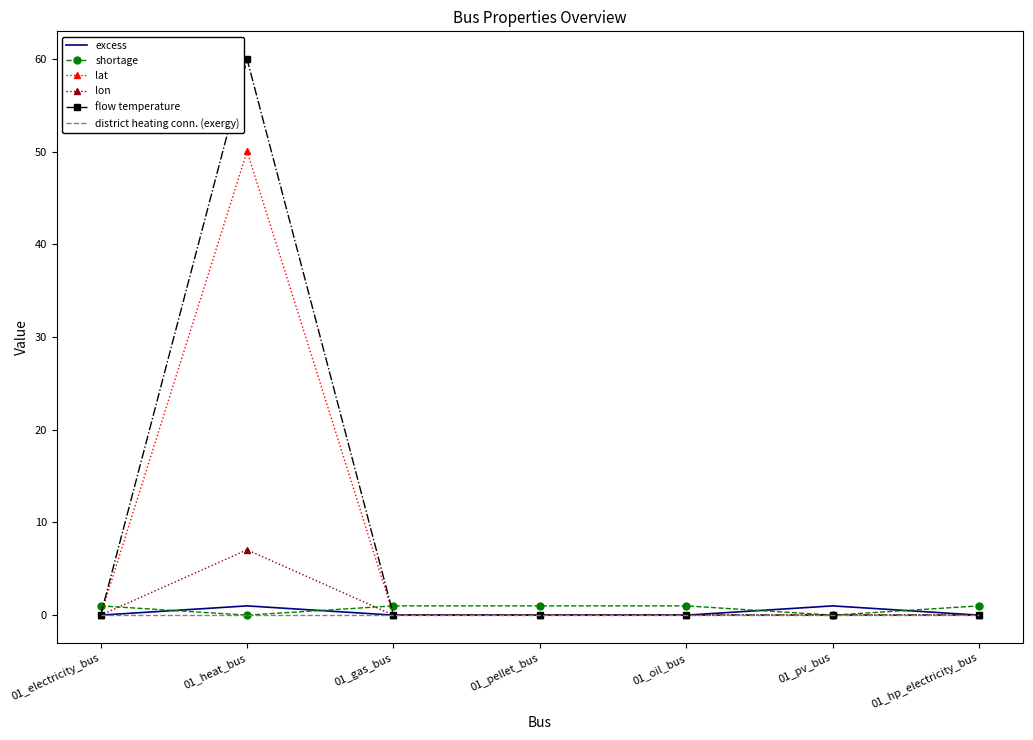

What is the difference between the flow temperature values at 01_pv_bus and 01_heat_bus?

60.0